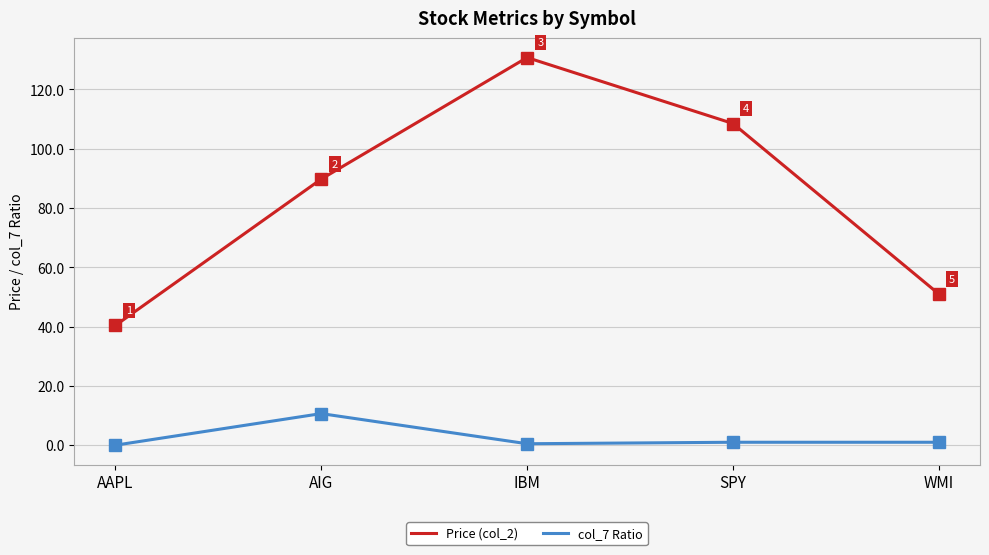

What are all the series names shown in the legend?

Price (col_2), col_7 Ratio